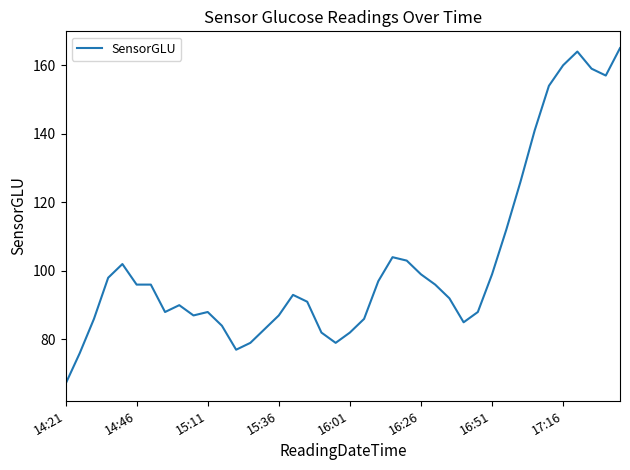

What is the maximum value shown in the chart?

165